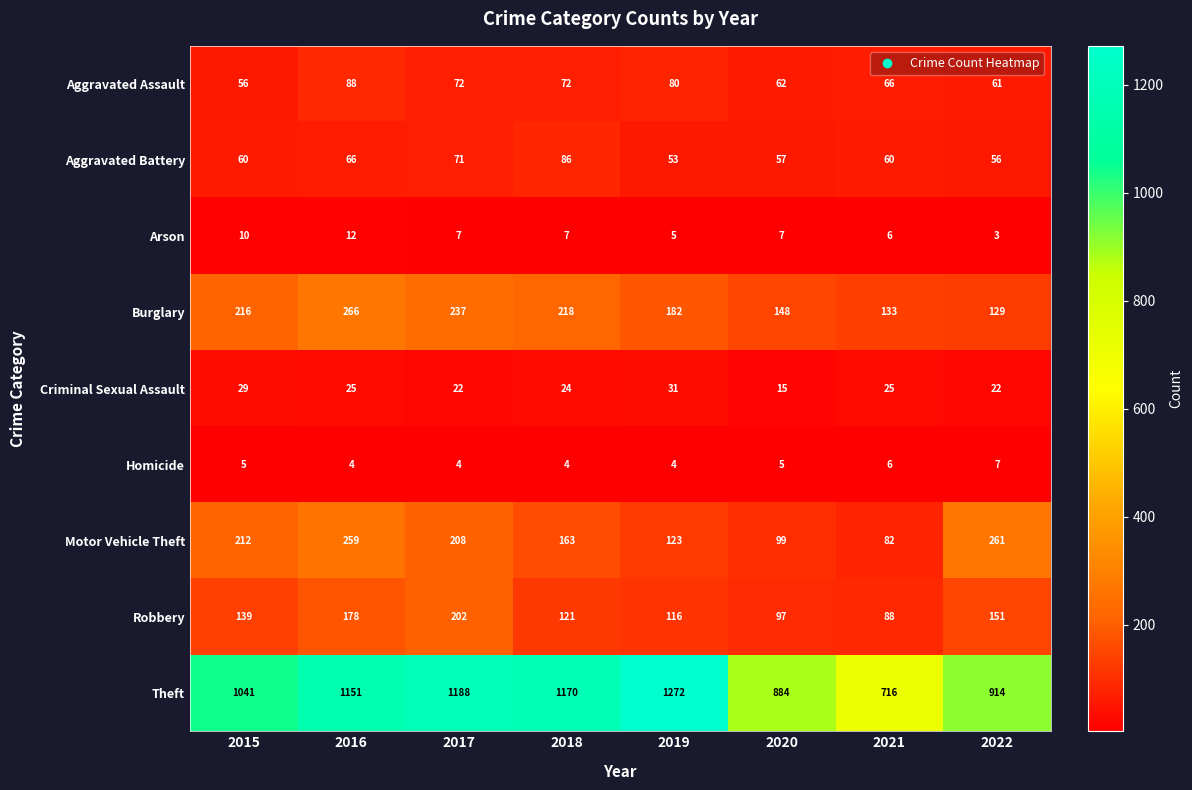

What is the sum of all Criminal Sexual Assault values?

193